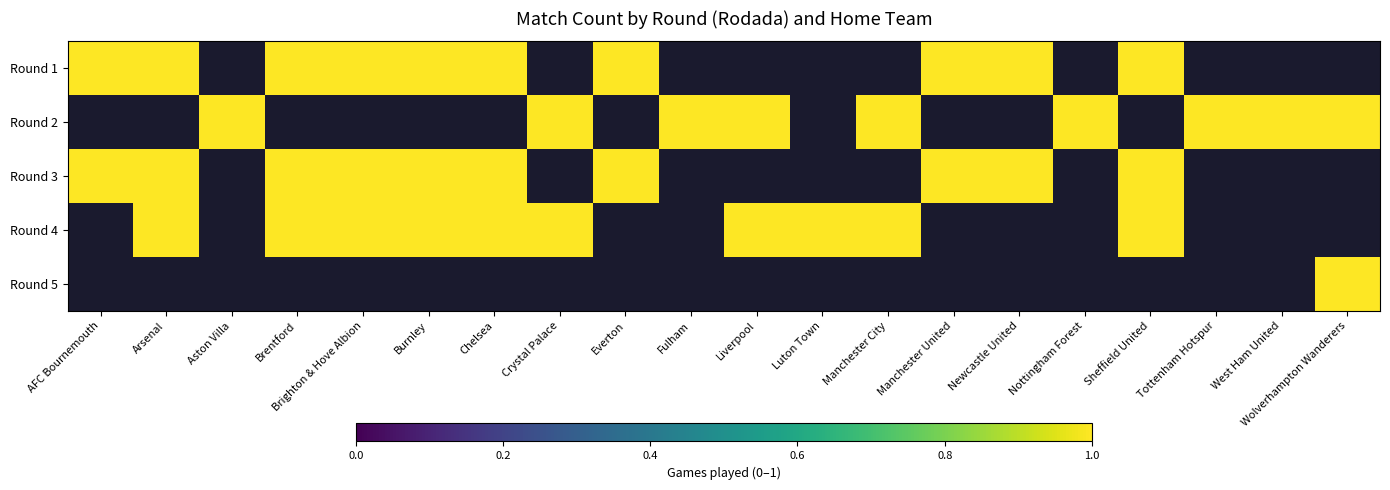

Which series has the largest range (max minus min)?

Burnley